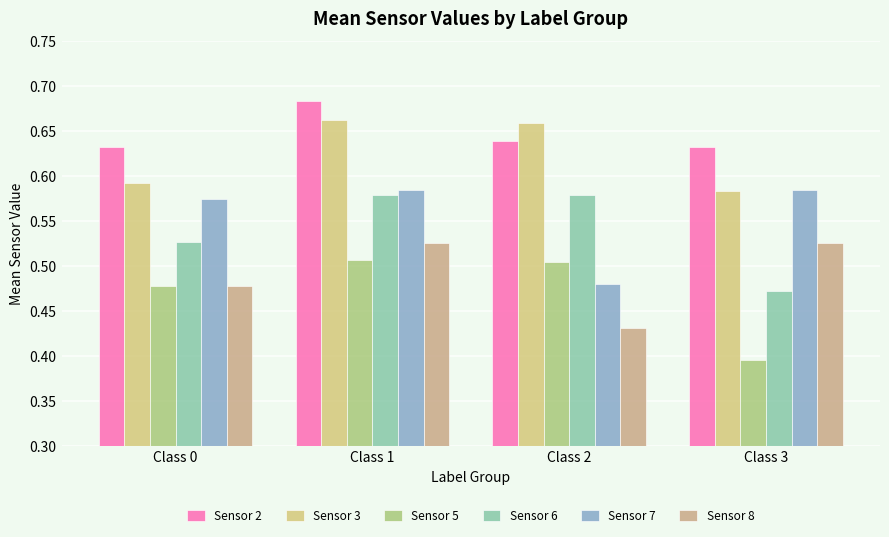

At Class 1, list the series in order from smallest to largest.

Sensor 5, Sensor 8, Sensor 6, Sensor 7, Sensor 3, Sensor 2